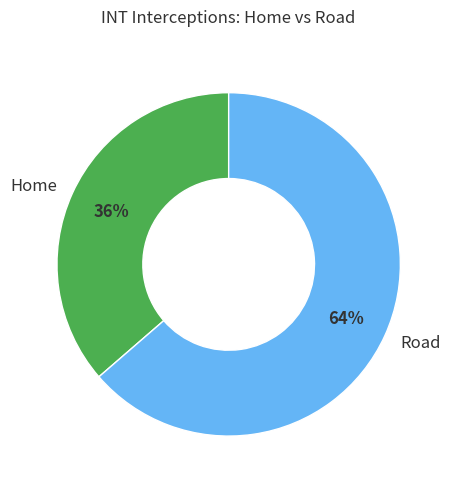

What is the largest slice in the pie chart?

Road